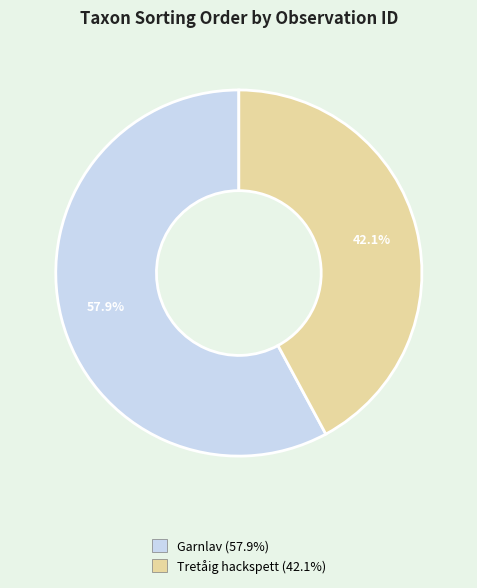

Is there any slice that represents more than half of the pie?

Yes